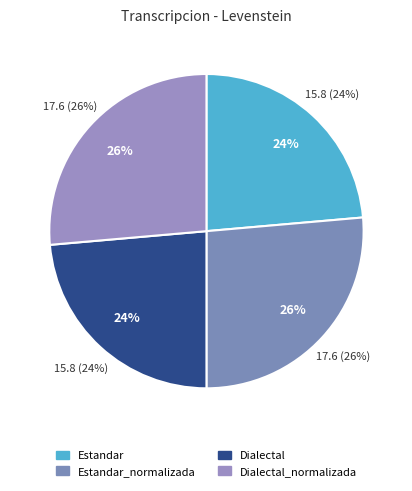

Which category has the smallest portion of the pie?

Estandar